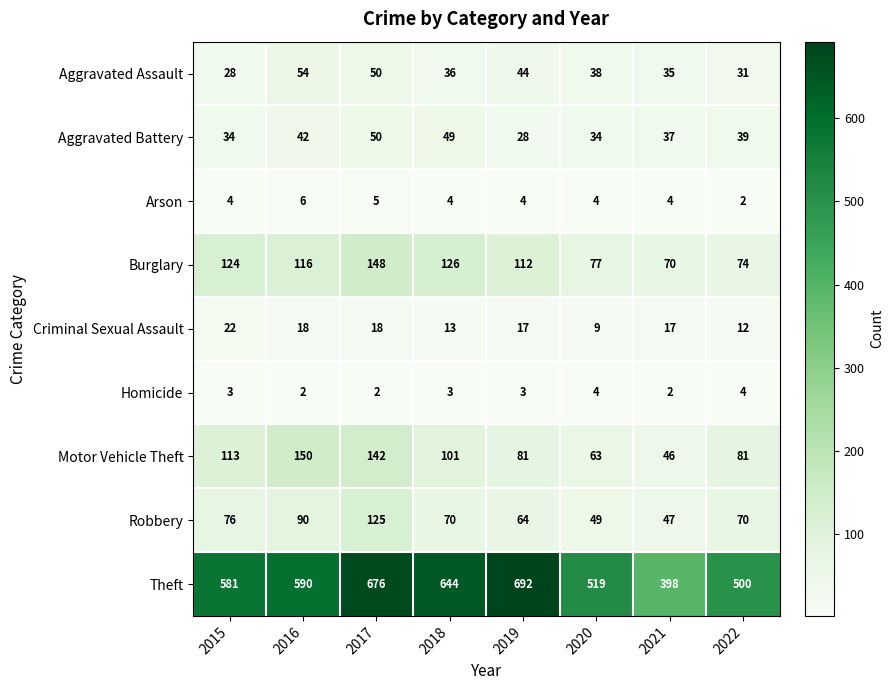

List the series in order of their peak value, highest first.

Theft, Motor Vehicle Theft, Burglary, Robbery, Aggravated Assault, Aggravated Battery, Criminal Sexual Assault, Arson, Homicide